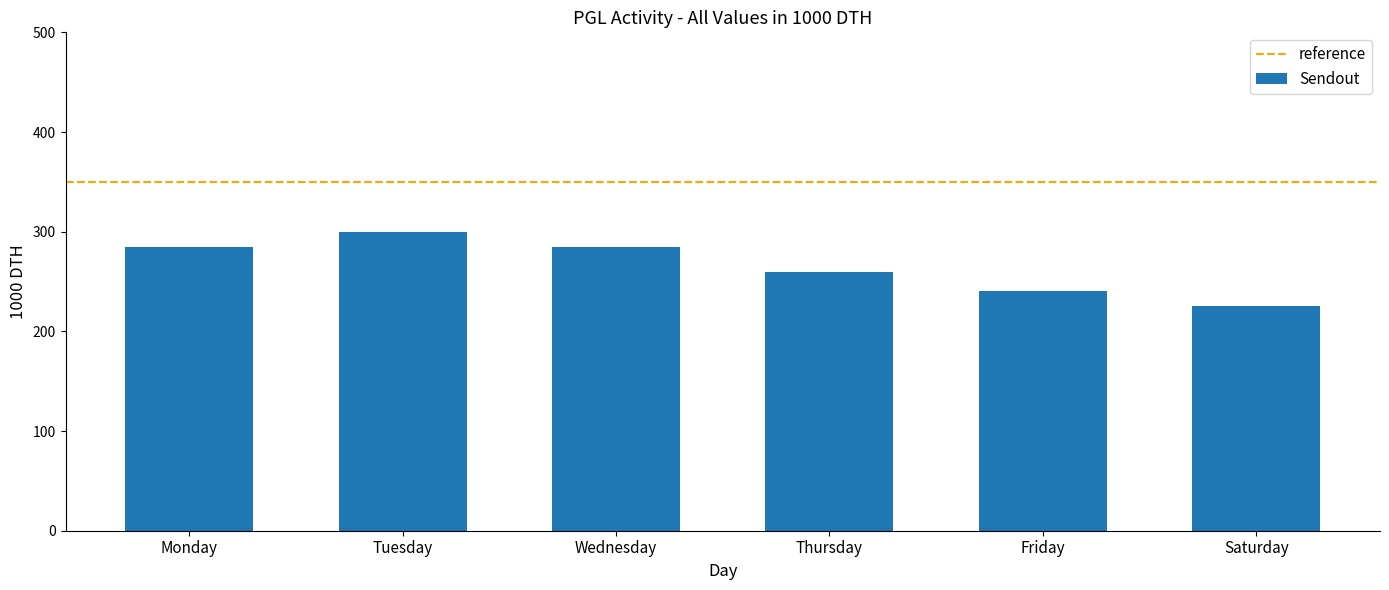

What value does the data have at Tuesday, to the nearest 5?

300